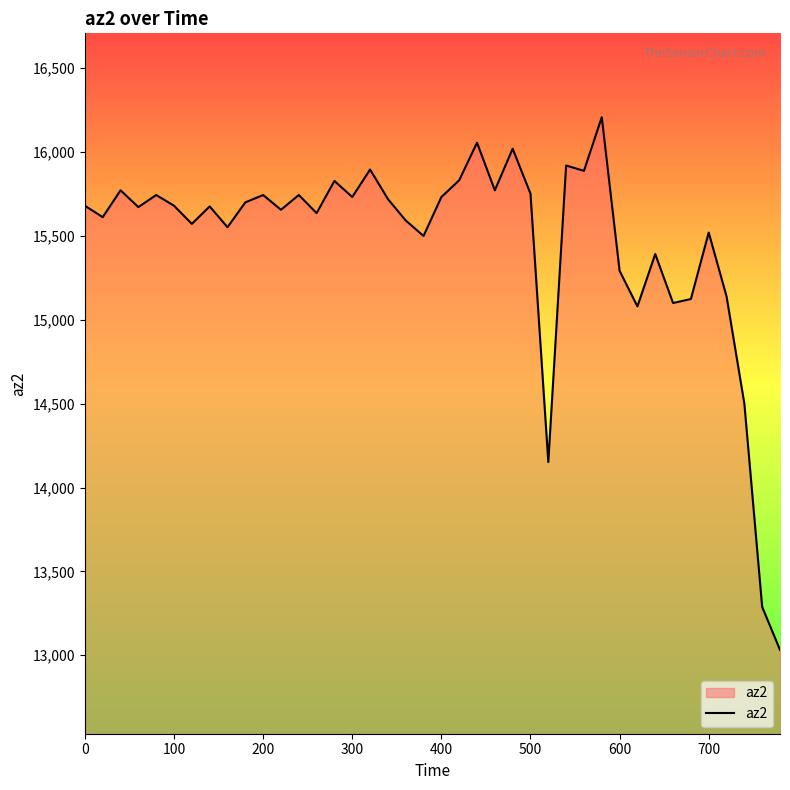

What is the minimum value shown in the chart?

13032